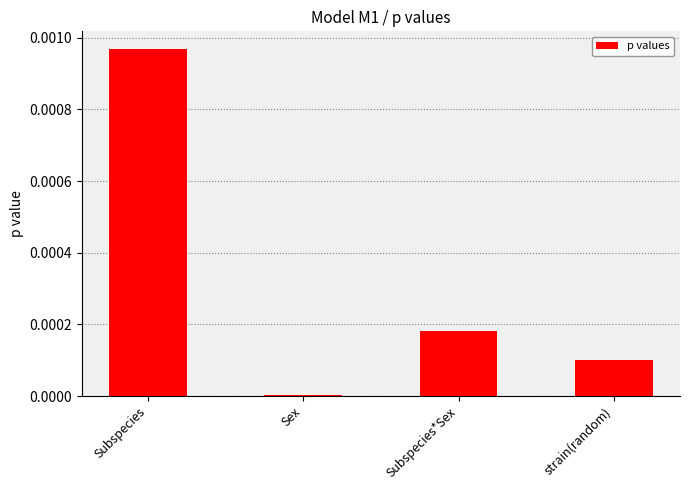

Does the chart contain stacked bars?

No